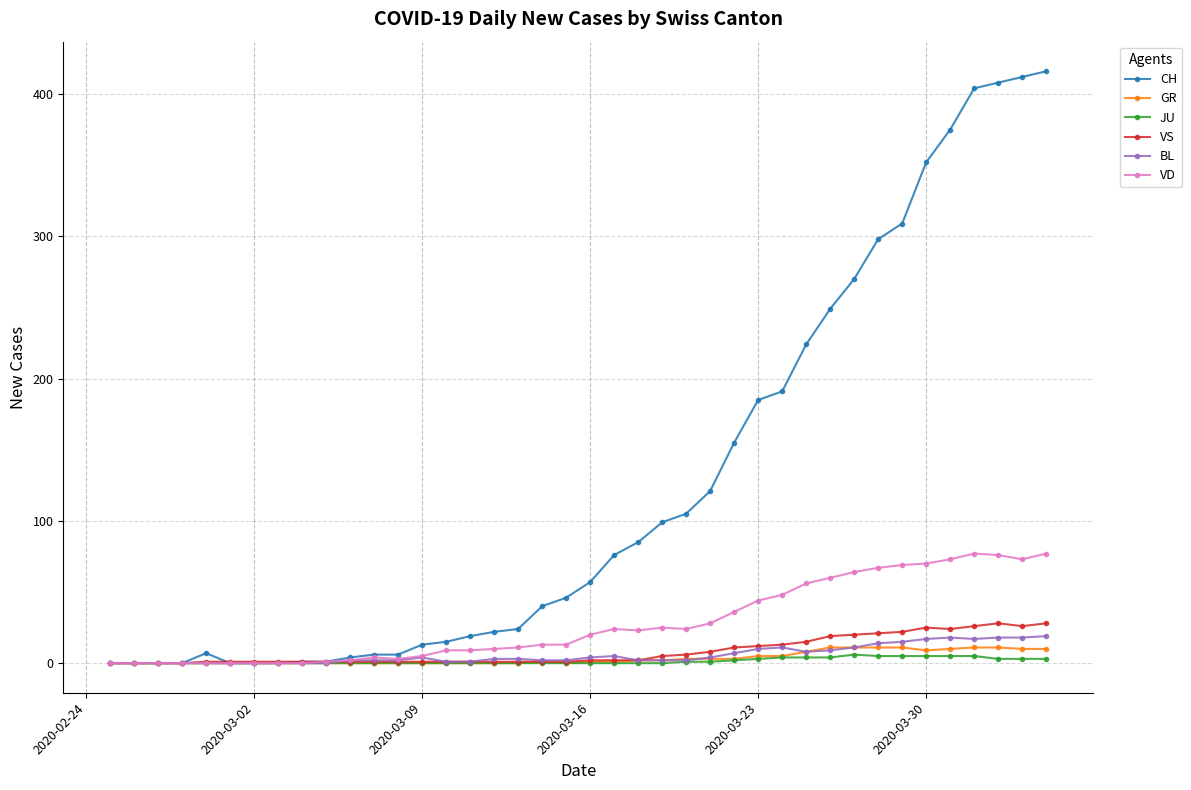

Is this an area chart (filled region under the line)?

No